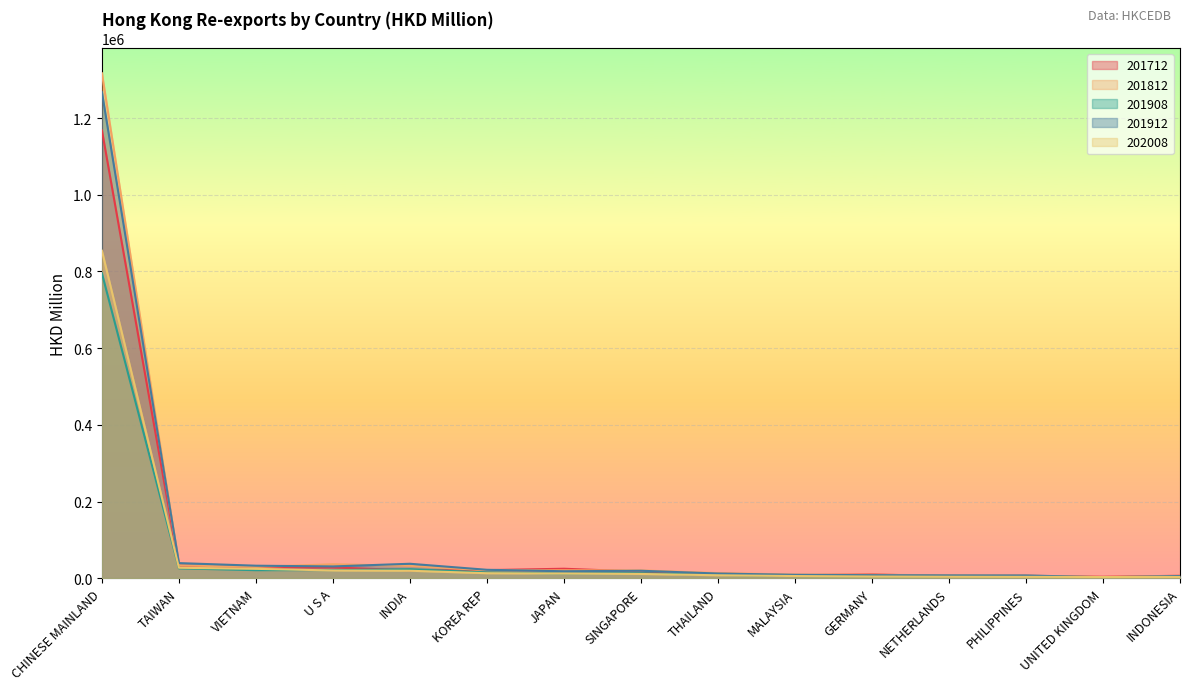

What is the sum of all 201908 values?

966592.7